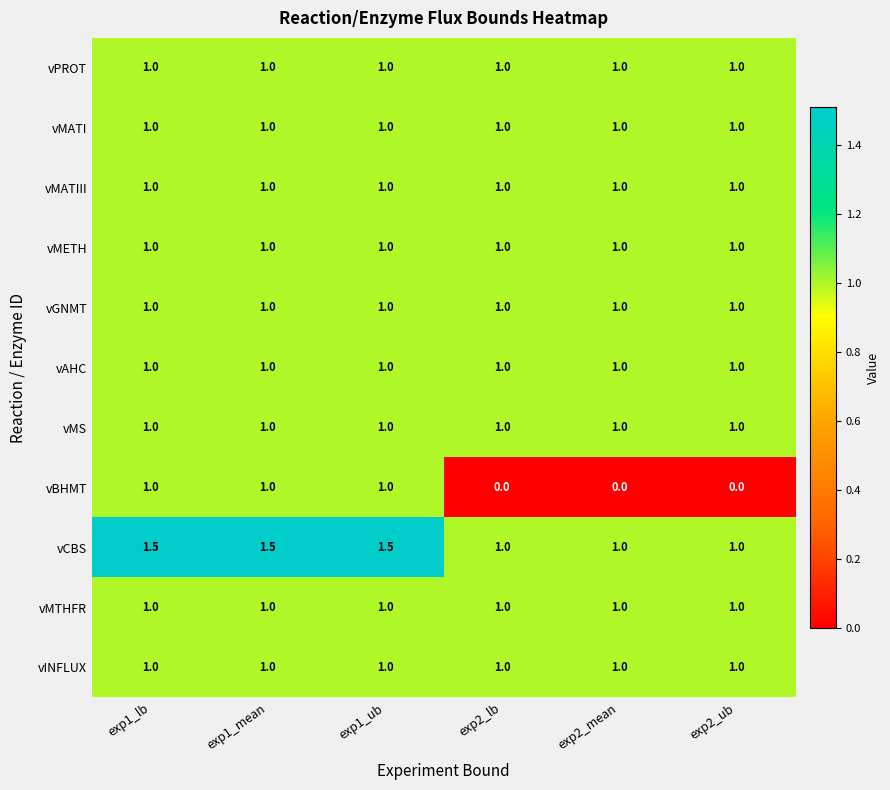

What is the spread (max minus min) of values at exp1_ub?

0.5